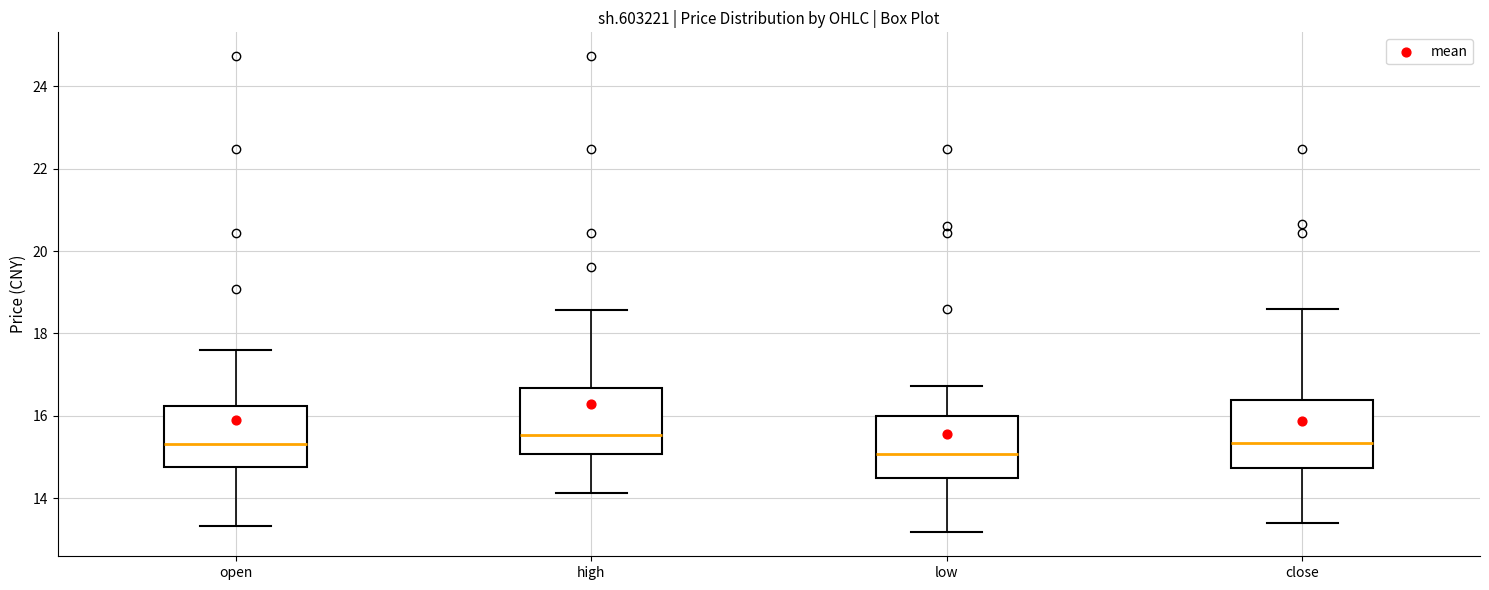

Where does the median line of the box for open sit on the y-axis? The values are not printed on the chart, so give them approximately, as read against the axis.

15.4